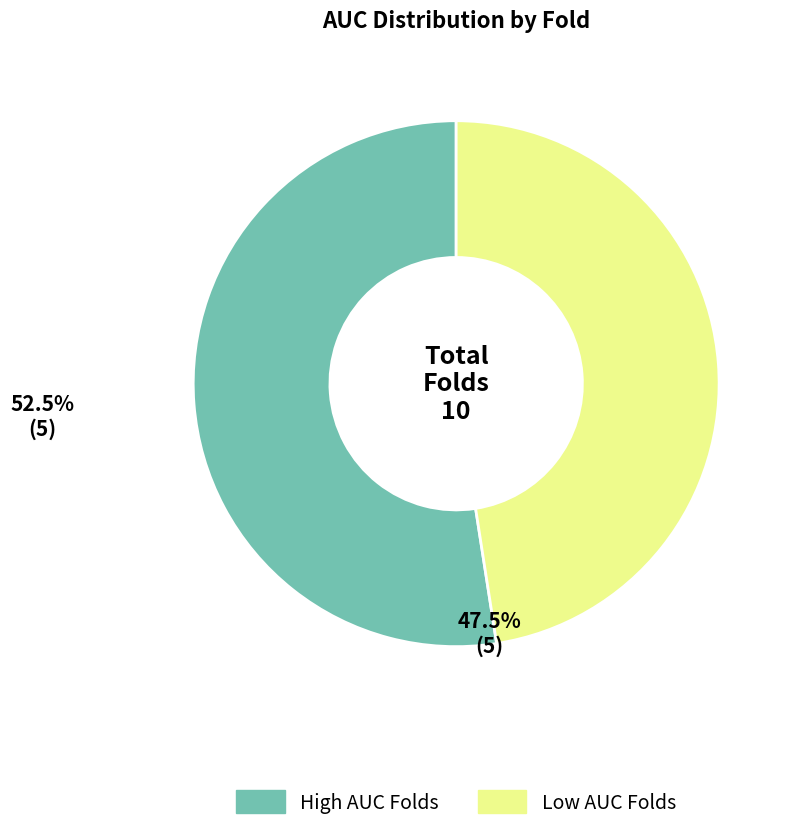

Is there a majority slice in this chart?

Yes